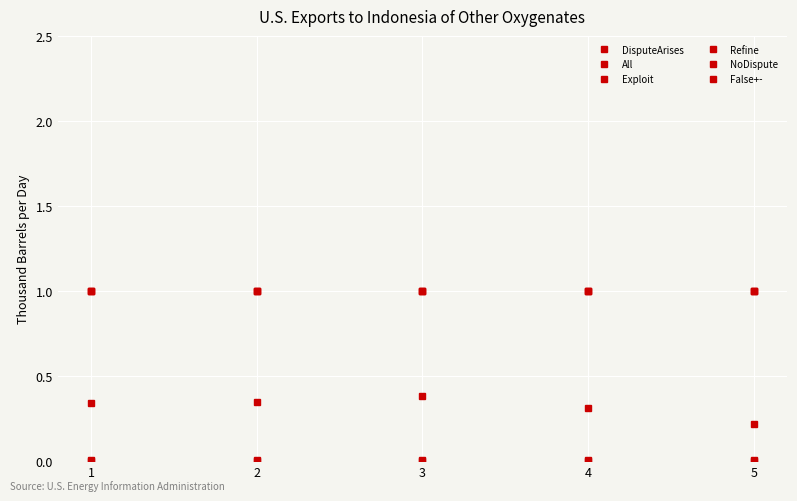

What is the spread (max minus min) of values at 5?

1.0